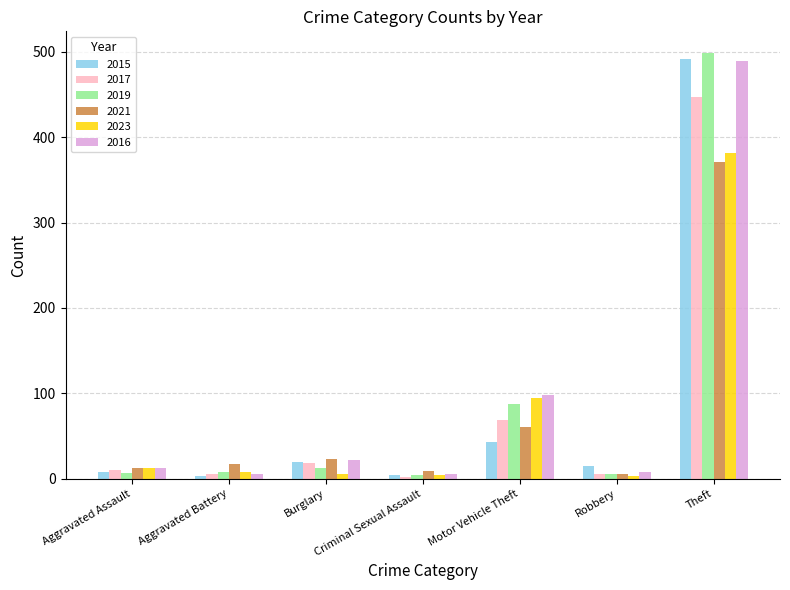

What is the label of the 7th bar from the right?

Aggravated Assault